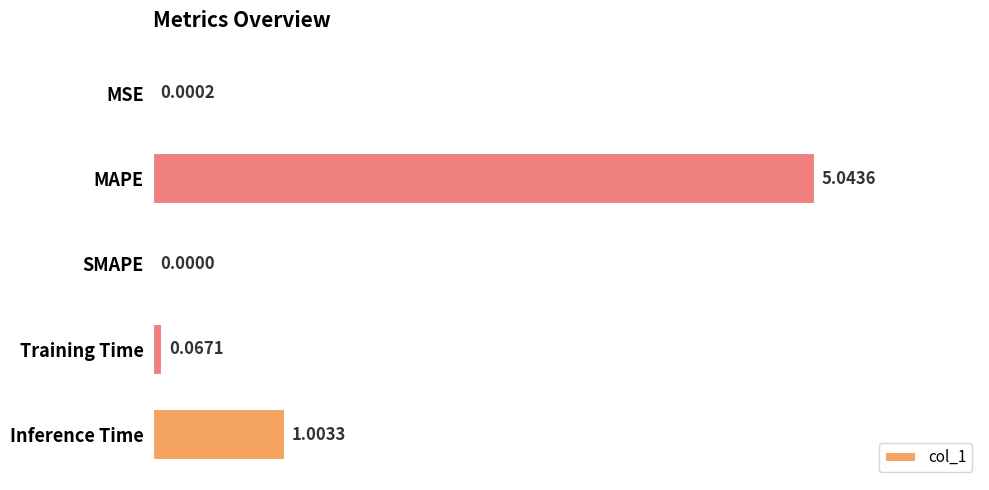

What is the change in value from SMAPE to Inference Time?

+1.0